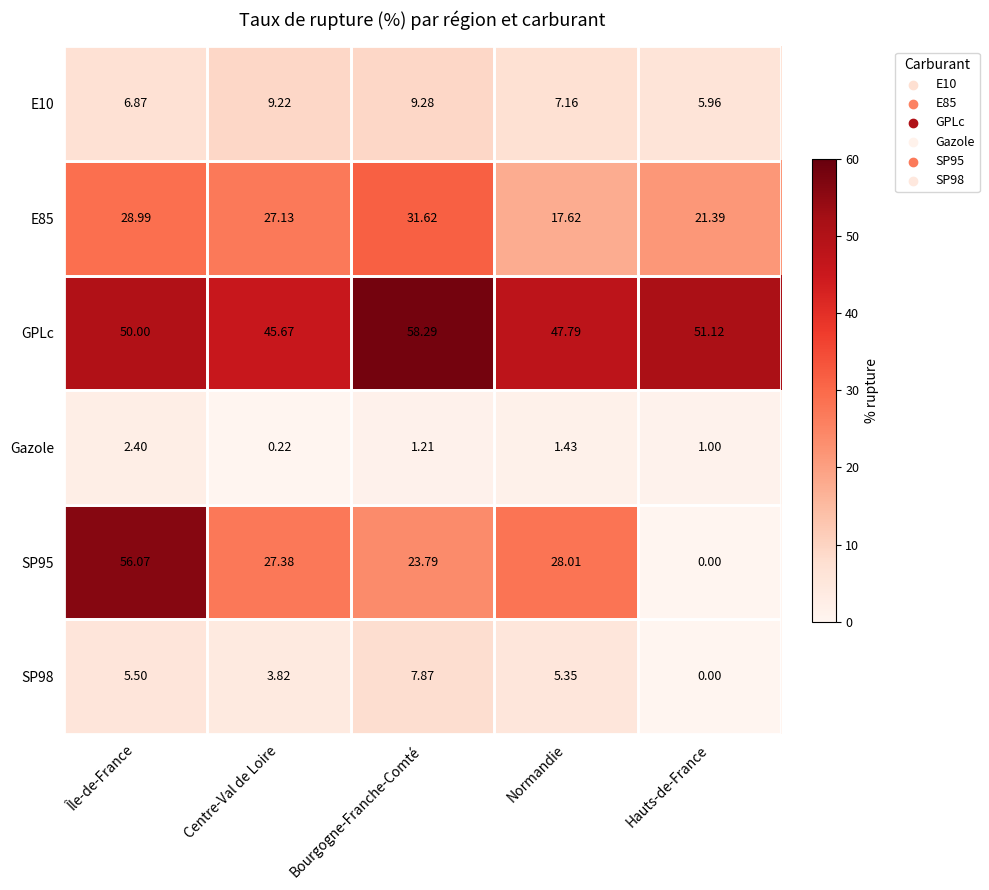

What is the difference between the highest and lowest values at Bourgogne-Franche-Comté?

57.1